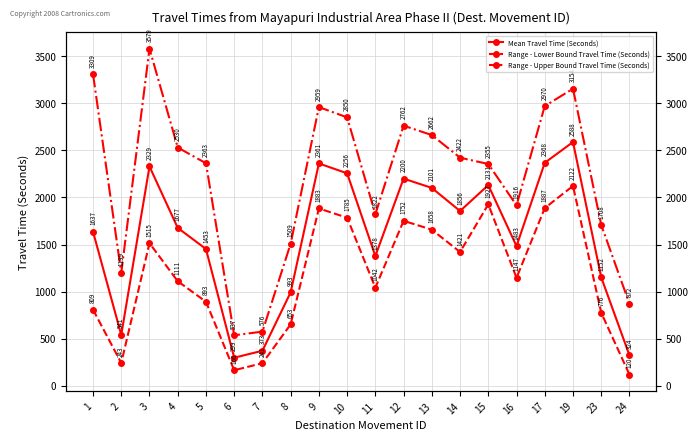

Where is the first local minimum for Mean Travel Time (Seconds)?

2